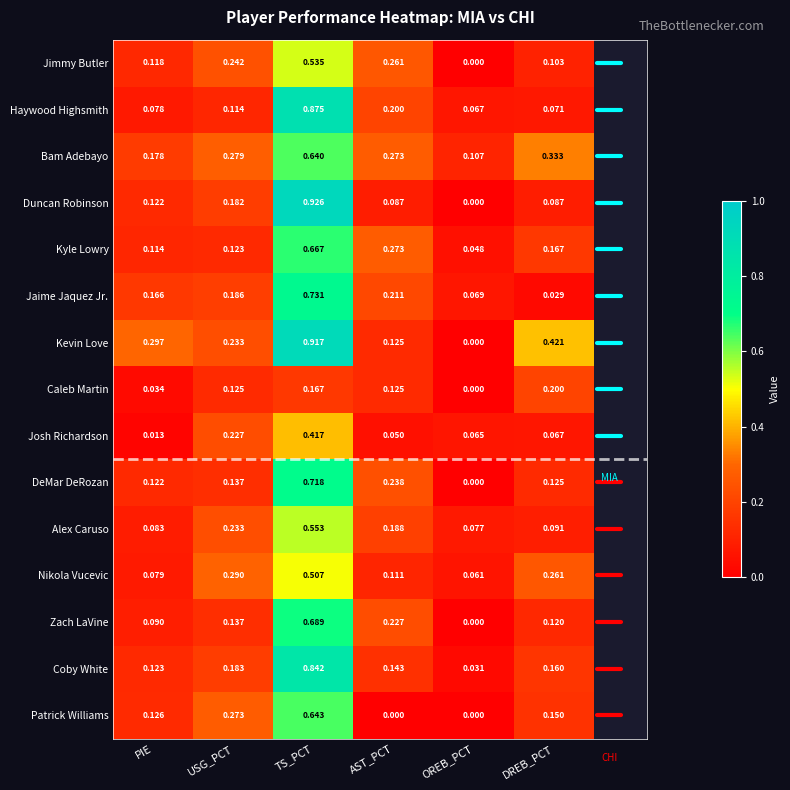

Rank the series by their maximum value, from highest to lowest.

Duncan Robinson, Kevin Love, Haywood Highsmith, Coby White, Jaime Jaquez Jr., DeMar DeRozan, Zach LaVine, Kyle Lowry, Patrick Williams, Bam Adebayo, Alex Caruso, Jimmy Butler, Nikola Vucevic, Josh Richardson, Caleb Martin